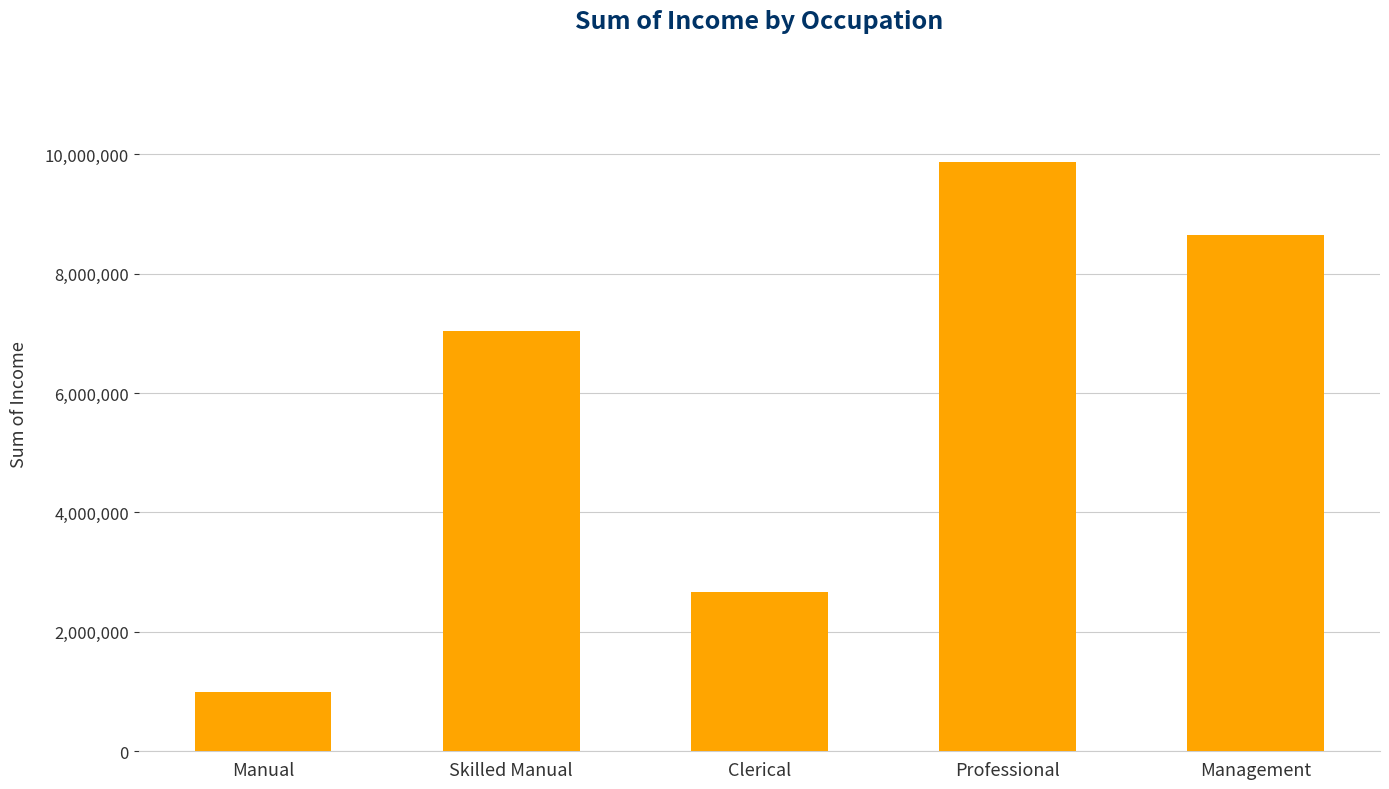

What is the approximate value at Professional, to the nearest 50?

9870000